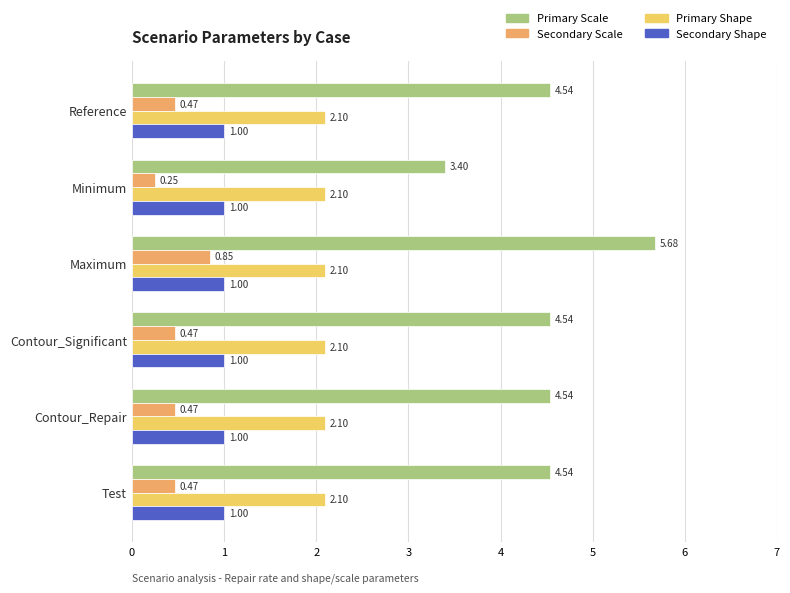

How many categories are shown in the chart?

6